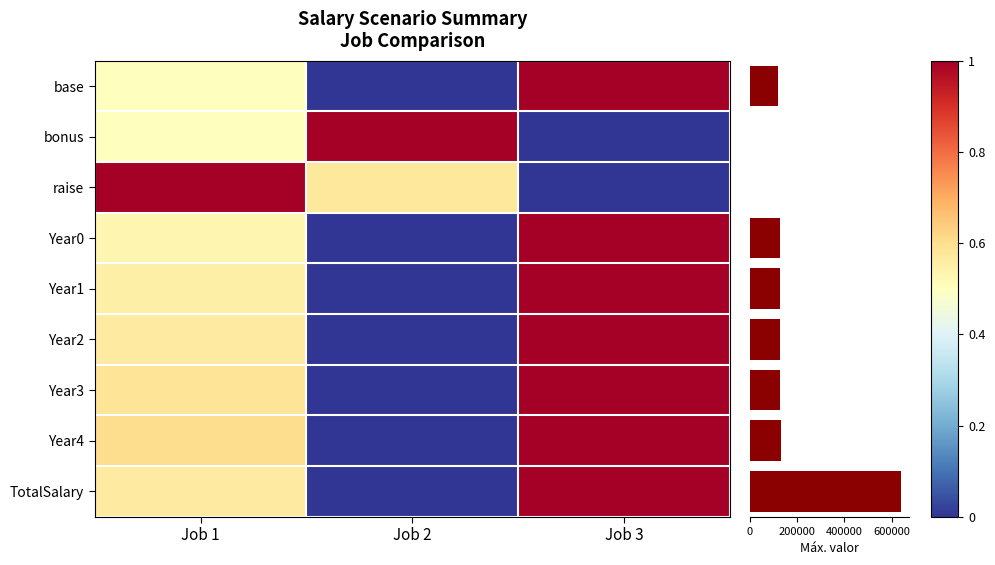

Which series changed the most between Job 1 and Job 2?

Year4